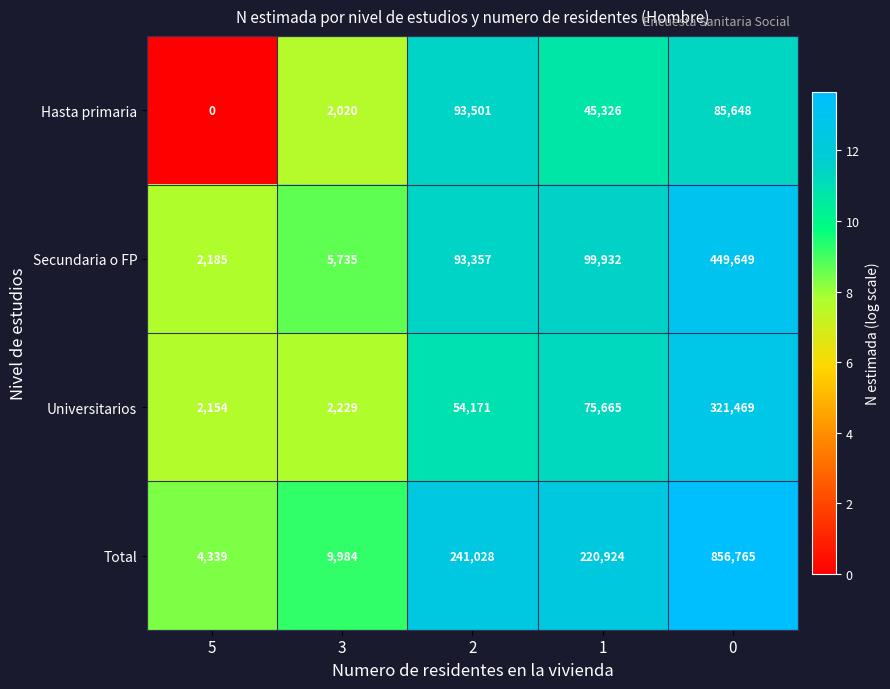

At how many categories does at least one series exceed 1?

5